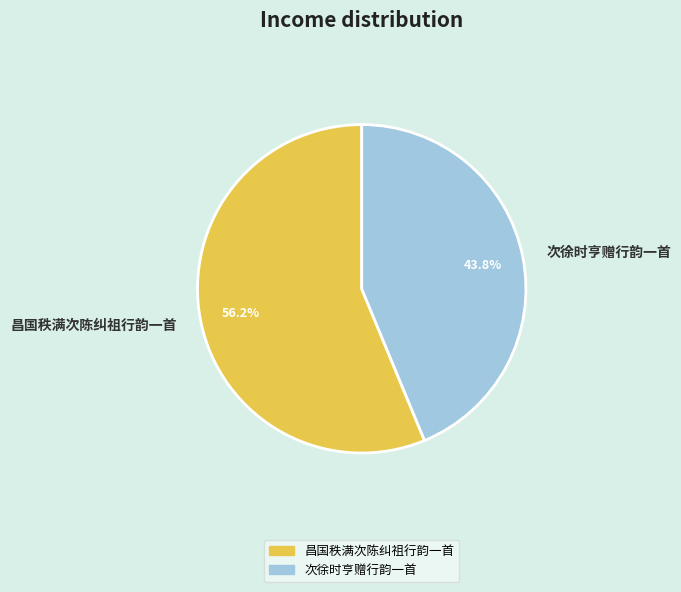

Count the number of slices in the pie.

2